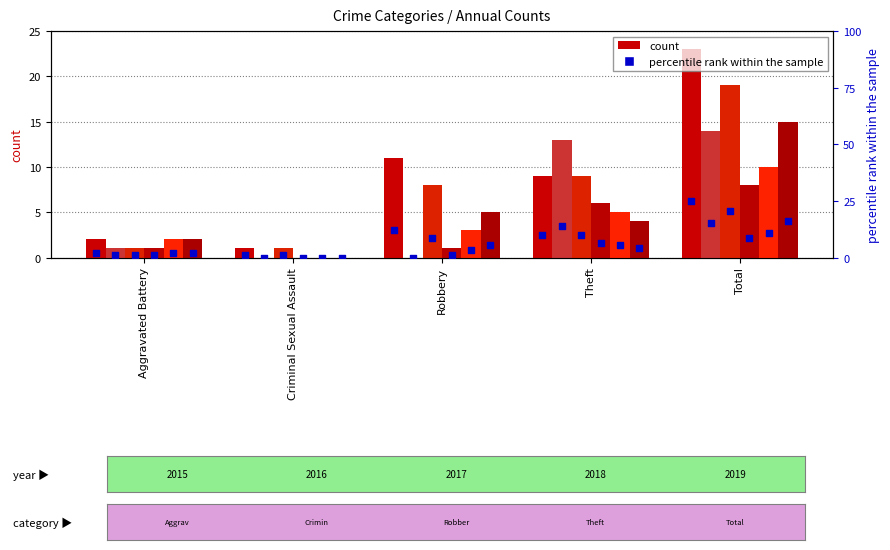

What is the change in value from Robbery to Total?

+13.0